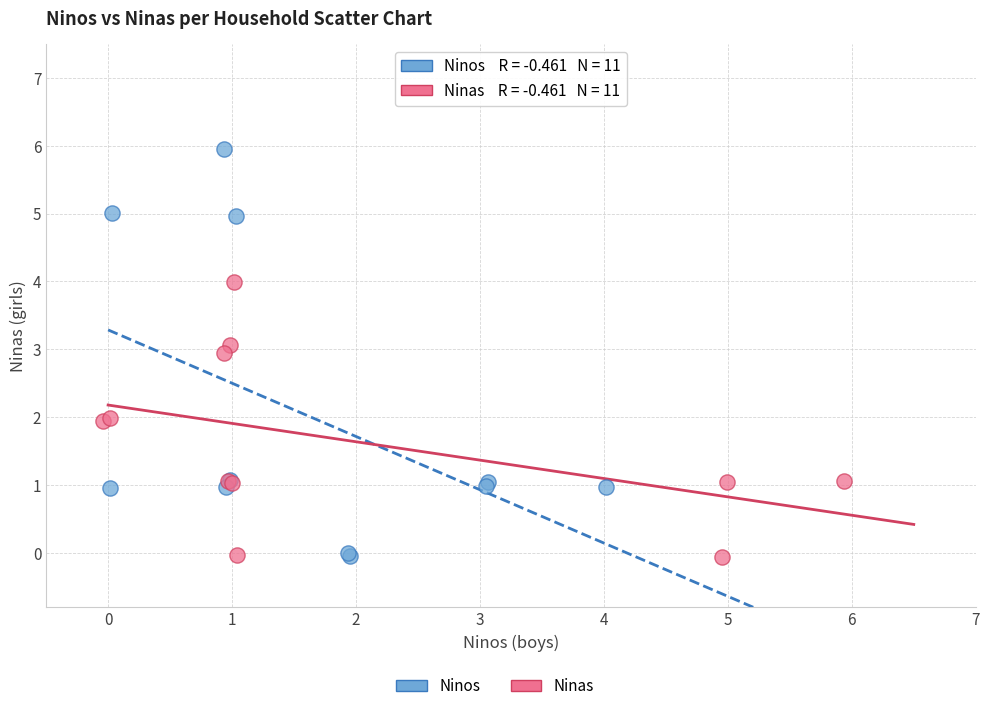

Which series has the widest spread of Y values?

Ninos